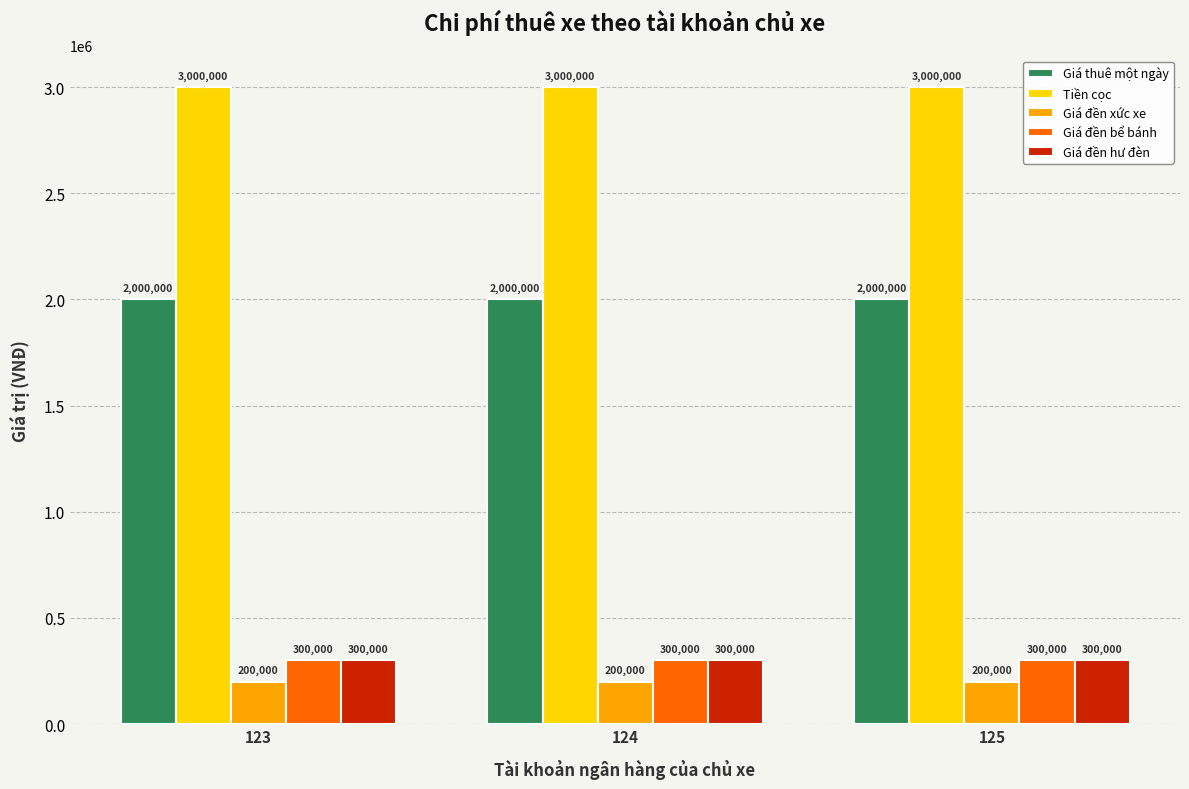

Which series has the largest total across all categories?

Tiền cọc